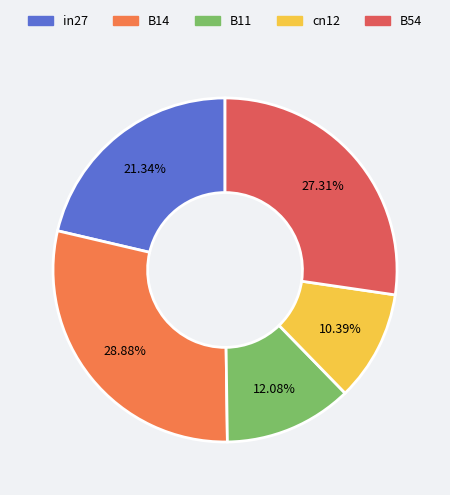

To the nearest percent, what portion does cn12 represent?

10%